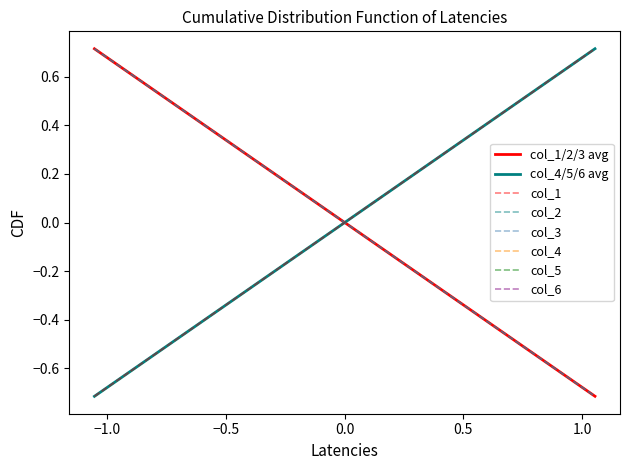

Rank the series at 0 from lowest to highest value.

col_5, col_4, col_6, col_3, col_2, col_1